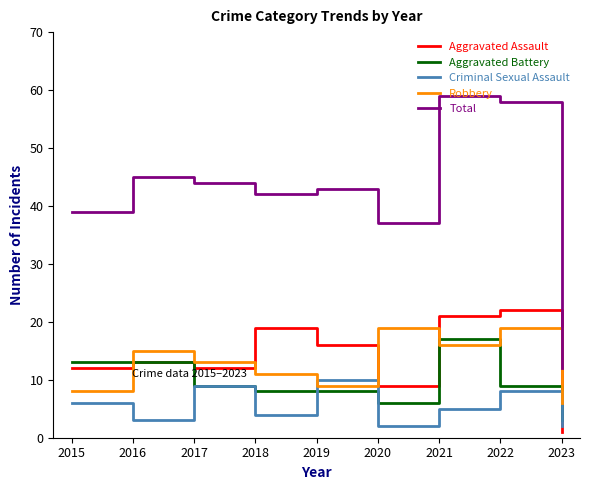

Which label corresponds to the largest value in the chart?

2021